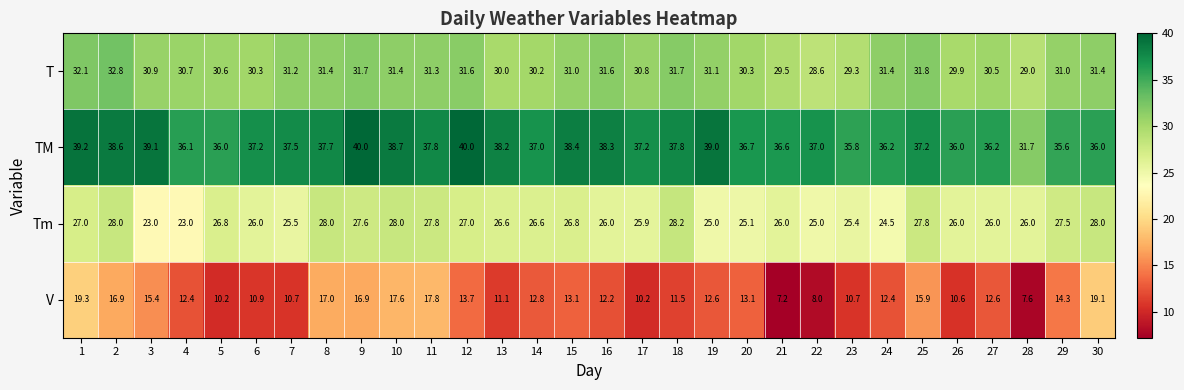

At which category is the sum across all series the highest?

1